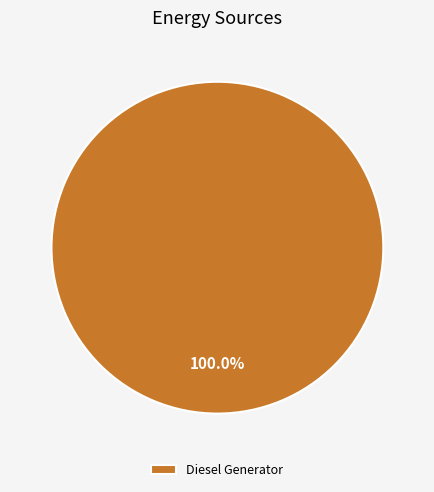

Rank the categories by value from lowest to highest.

Diesel Generator